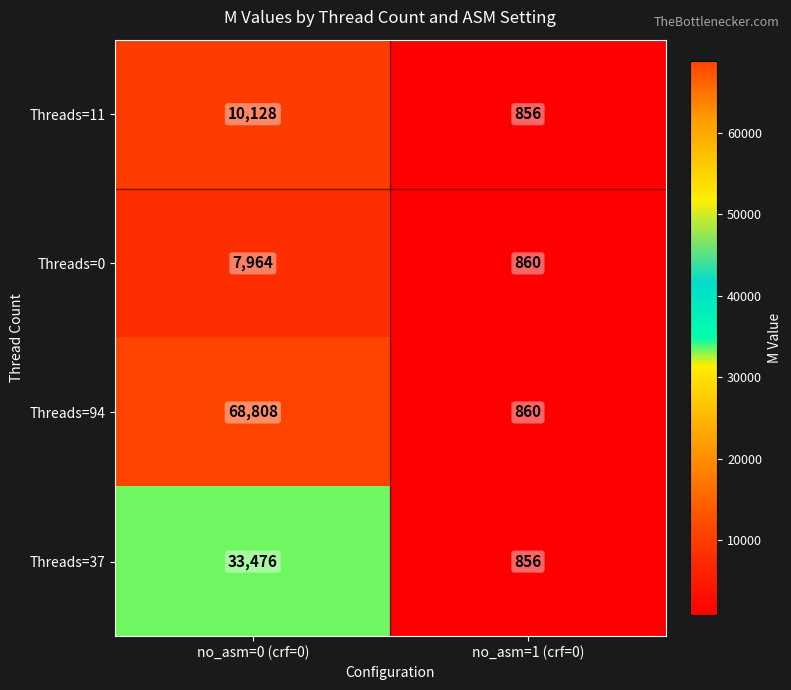

How many distinct data groups are displayed?

4